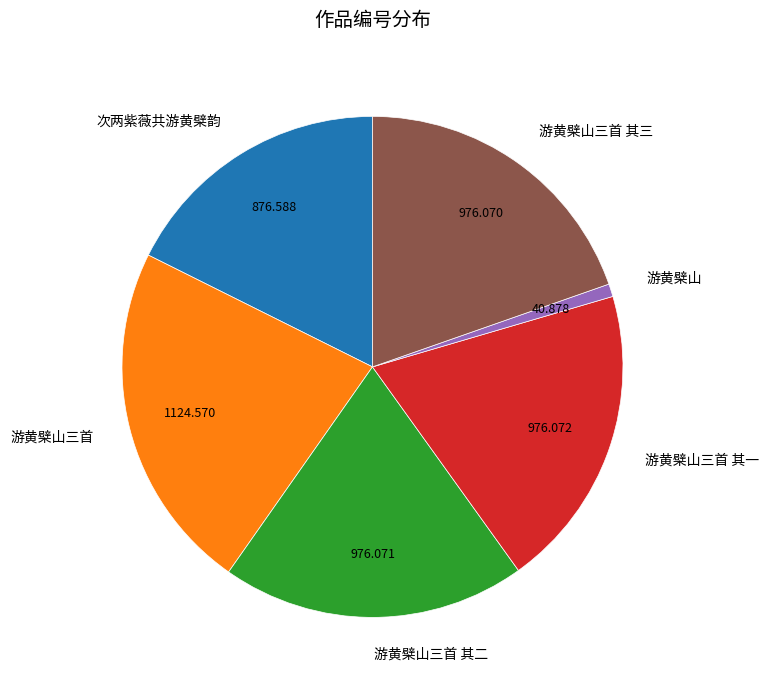

Is it true that 次两紫薇共游黄檗韵 is 25% of the pie?

False